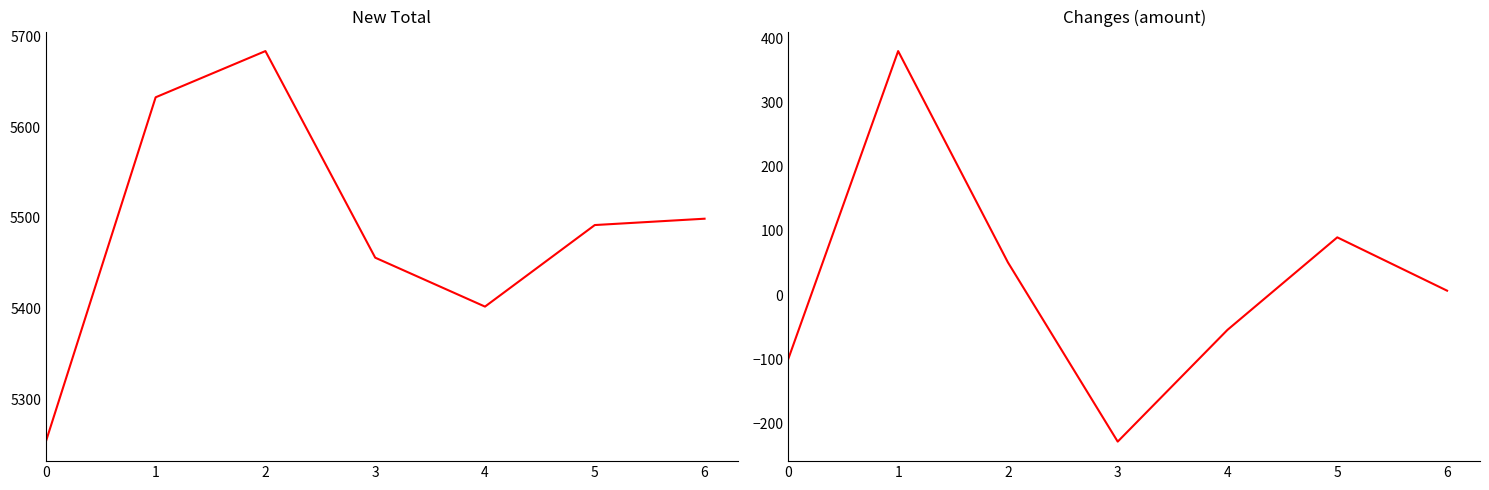

What is the maximum value shown in the chart?

5684